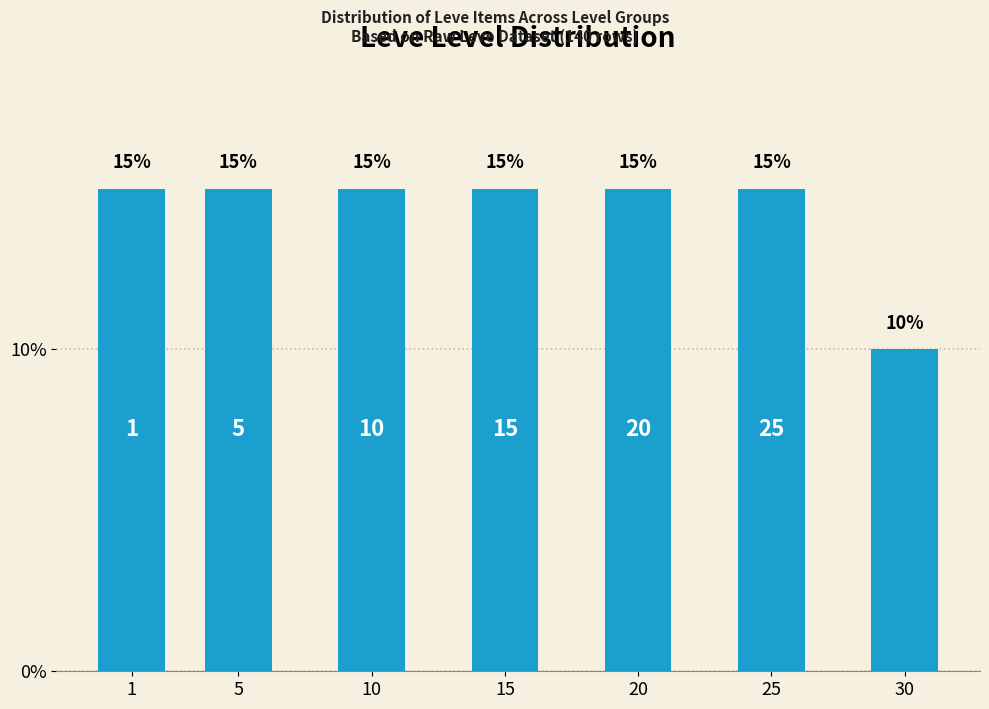

Reading right to left, what are all the values shown in this chart?

30=10	25=15	20=15	15=15	10=15	5=15	1=15